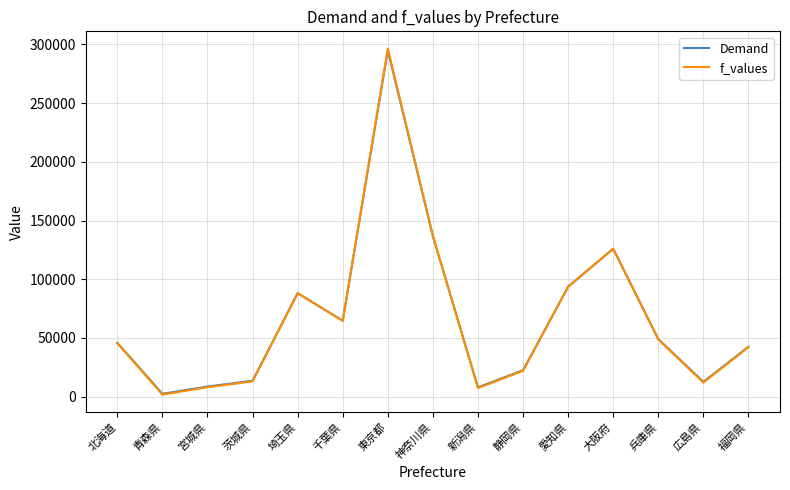

Is the value of f_values at 愛知県 greater than the value of Demand at 茨城県?

Yes